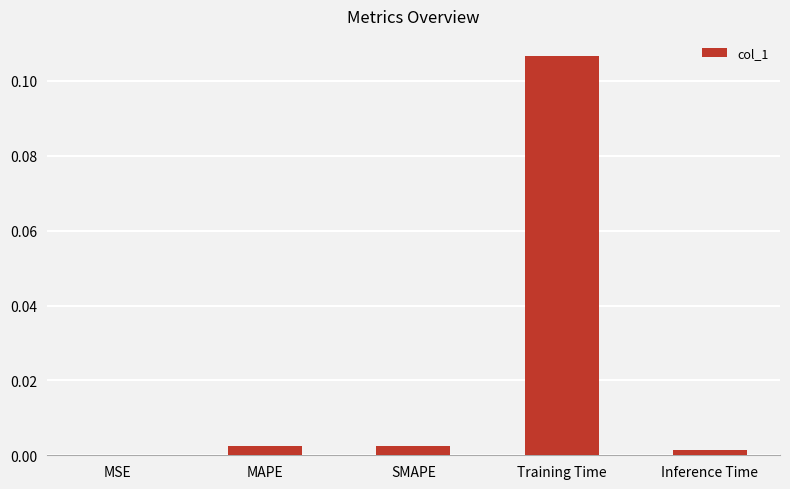

Which has a higher value, MAPE or MSE?

MAPE